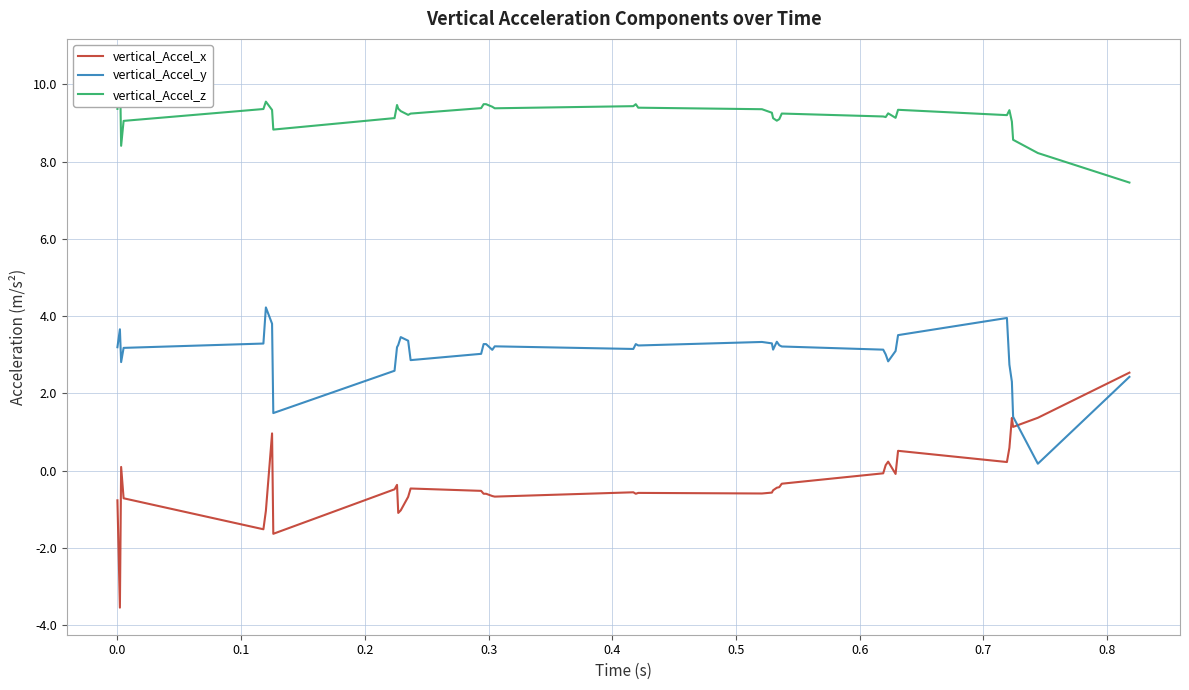

True or false: vertical_Accel_y and vertical_Accel_z intersect in this chart.

False